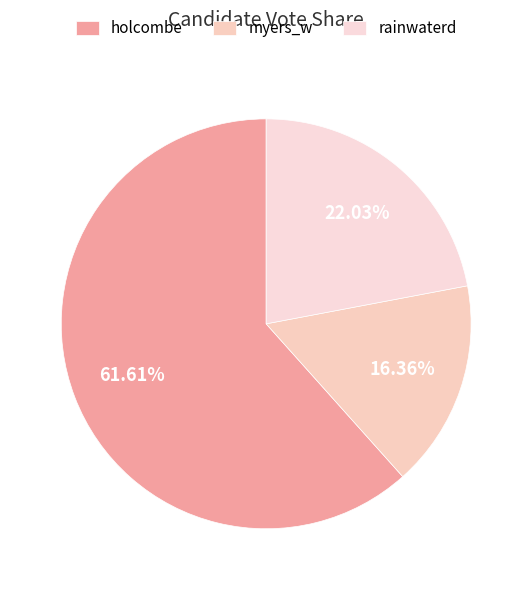

What is the largest slice in the pie chart?

holcombe